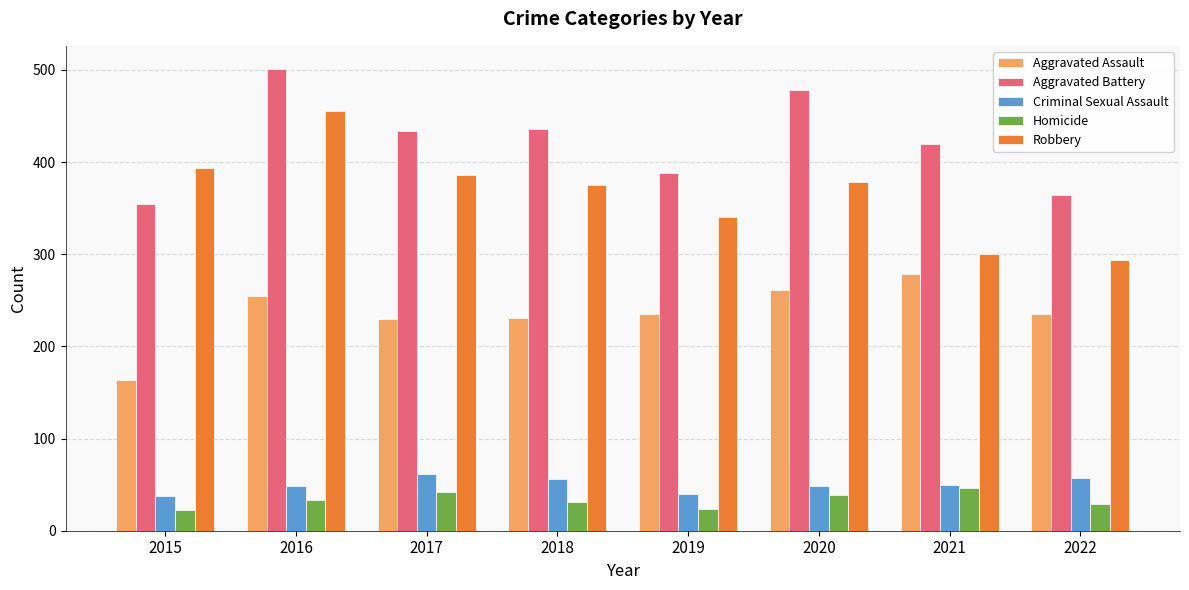

What is the value of the Aggravated Battery bar at the 2nd from the left?

501